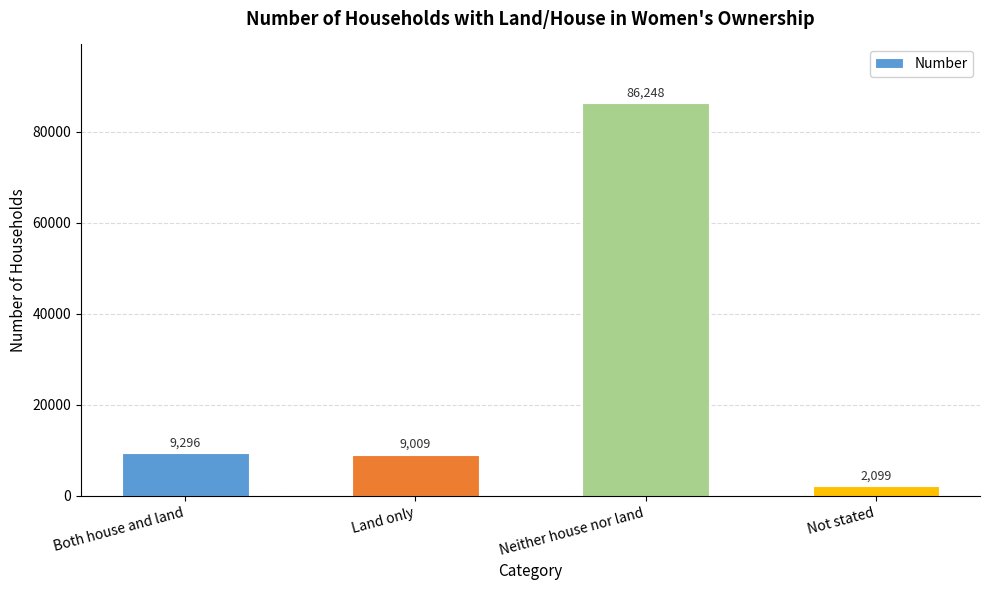

Reading right to left, transcribe all the data shown in this chart.

2099	86248	9009	9296